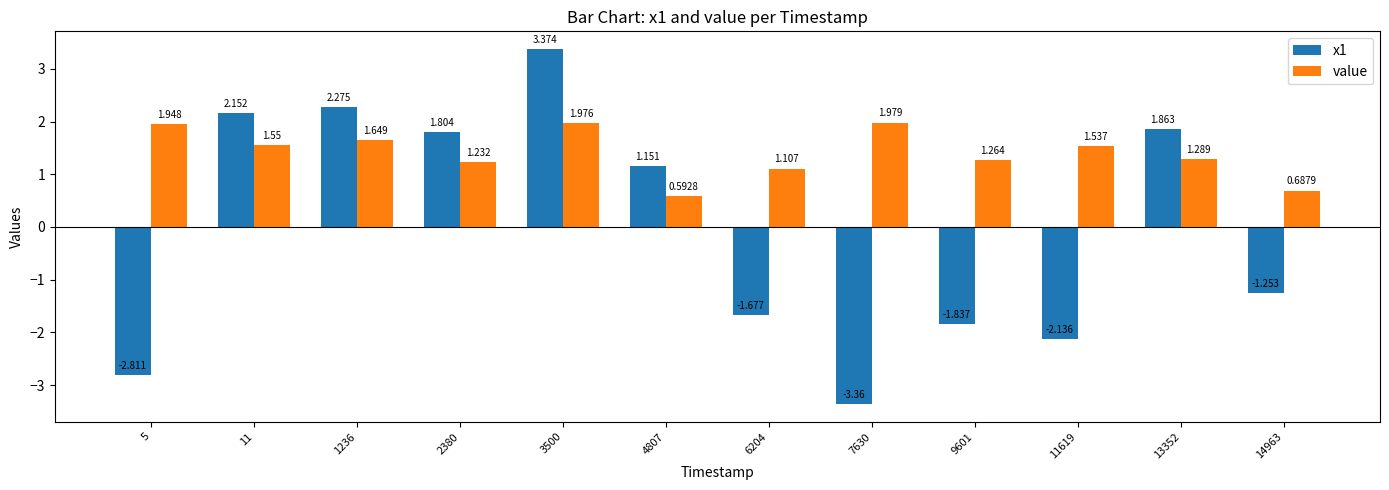

How many values in the x1 series are below 1?

6